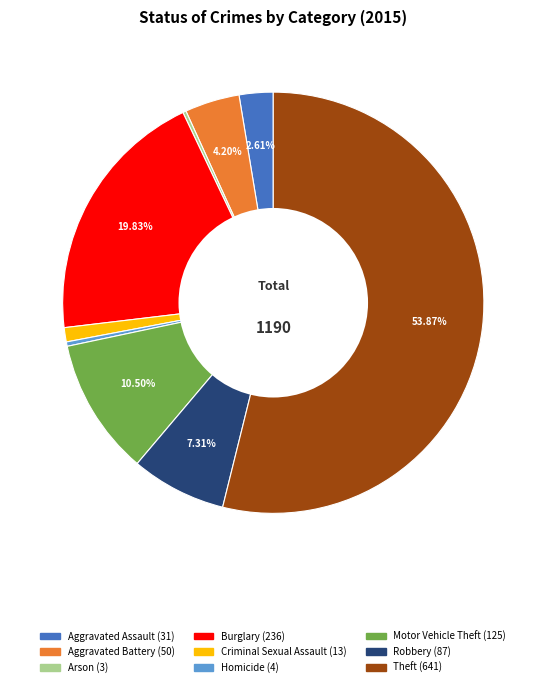

Do Burglary and Criminal Sexual Assault together represent more than half of the pie?

No